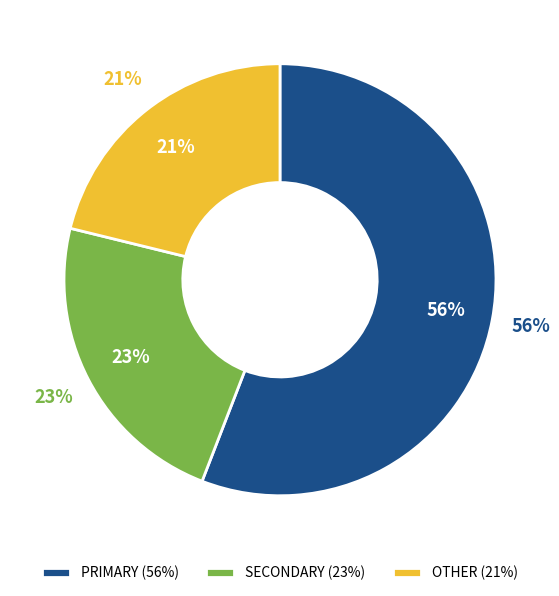

At wk30, list the series in order from largest to smallest.

PRIMARY, SECONDARY, OTHER